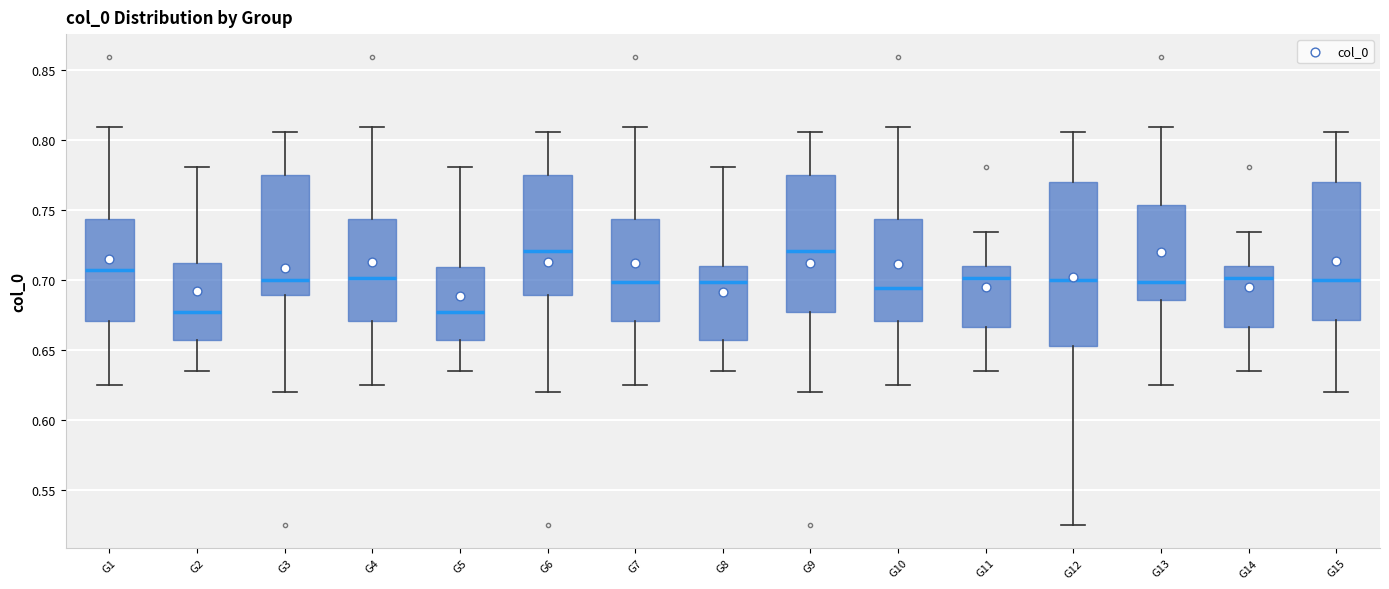

Where does the upper whisker of the box for G2 end on the y-axis? The values are not printed on the chart, so give them approximately, as read against the axis.

0.780